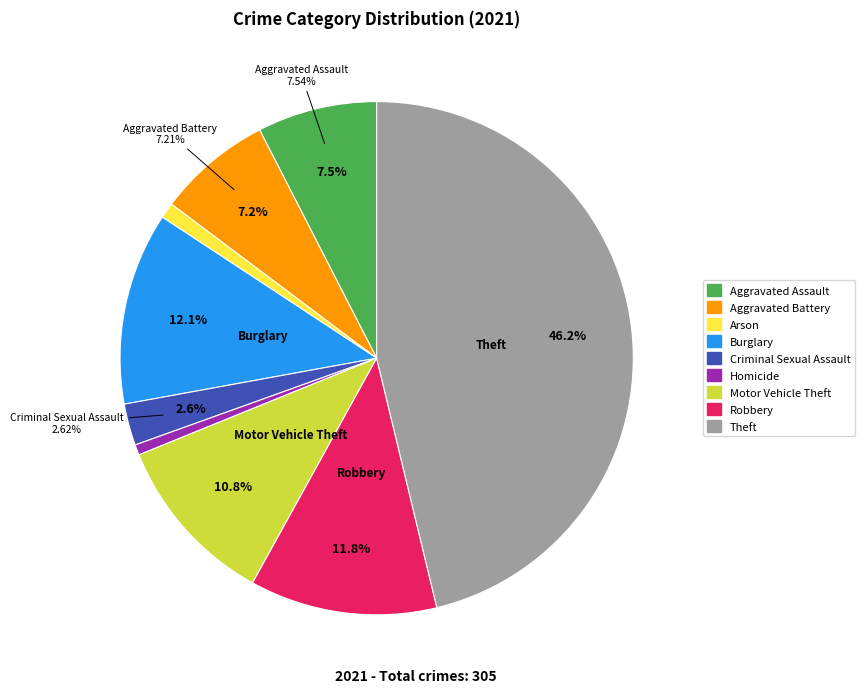

How many segments does this pie chart have?

9